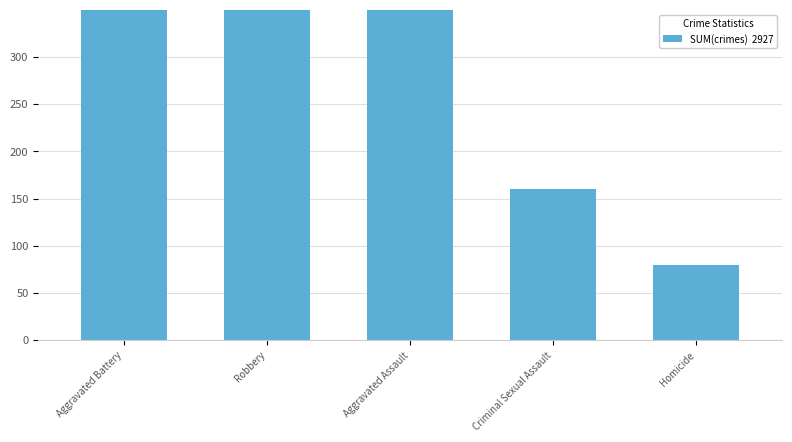

What is the value of the 5th bar from the left?

80